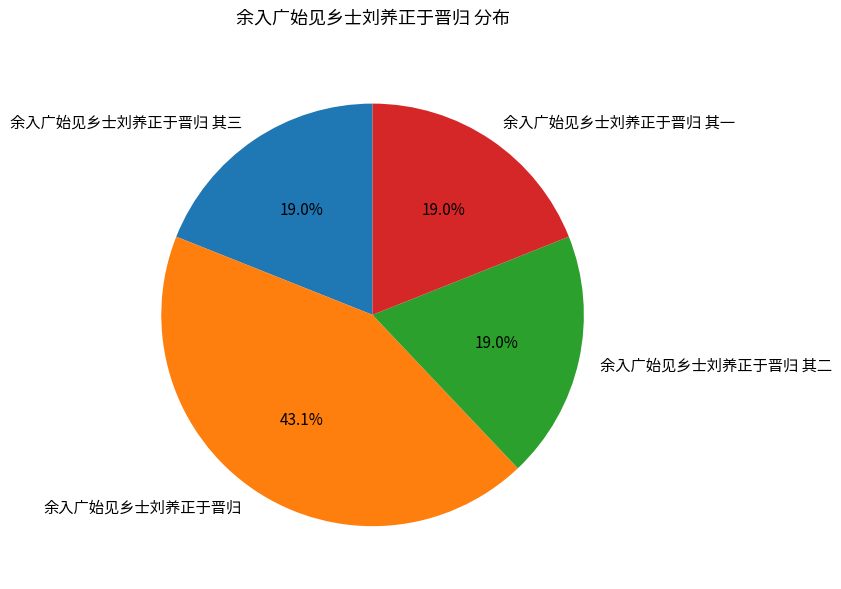

Is there a majority slice in this chart?

No